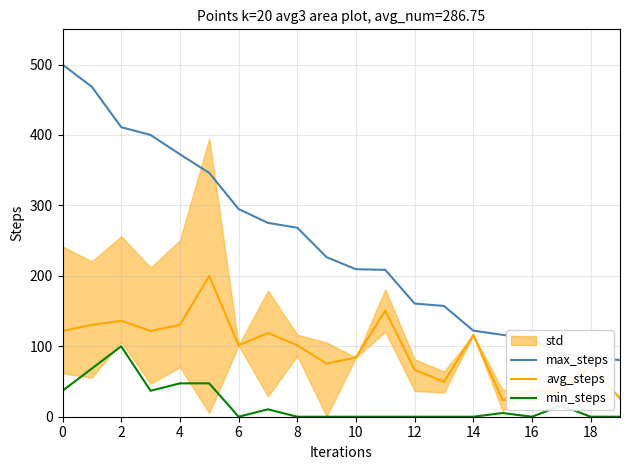

Where is the first local maximum for avg_steps?

2